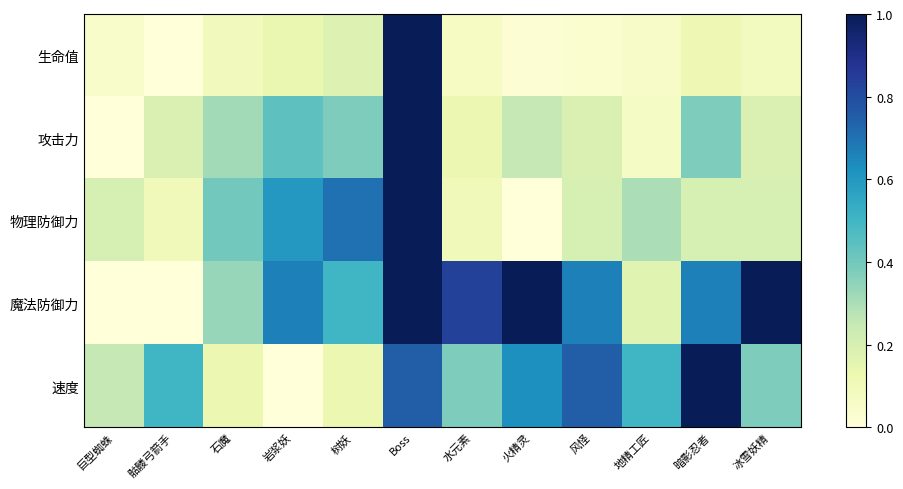

Which series has the largest total across all categories?

魔法防御力